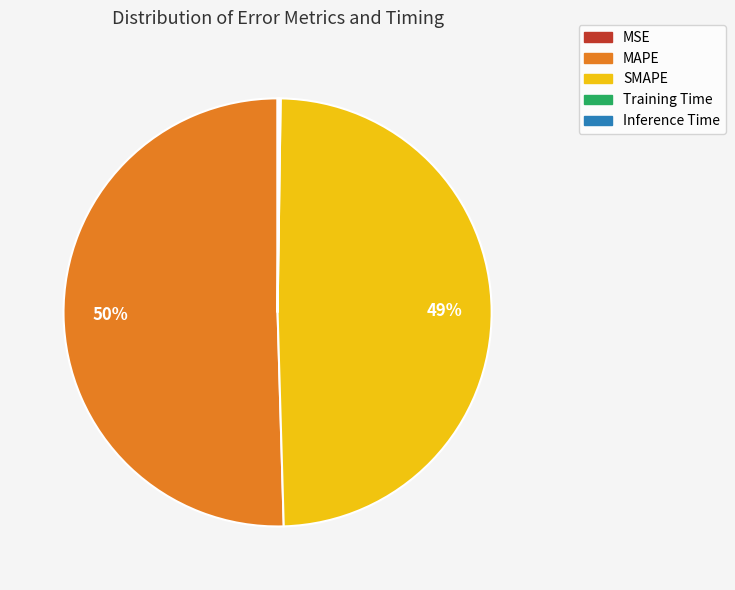

True or false: MAPE accounts for 59% of the total.

False